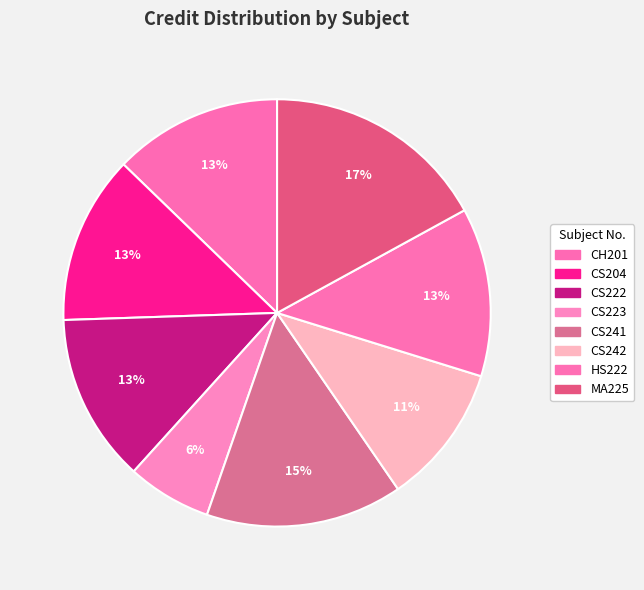

Approximately how many times larger is the value at CS242 compared to HS222?

0.8